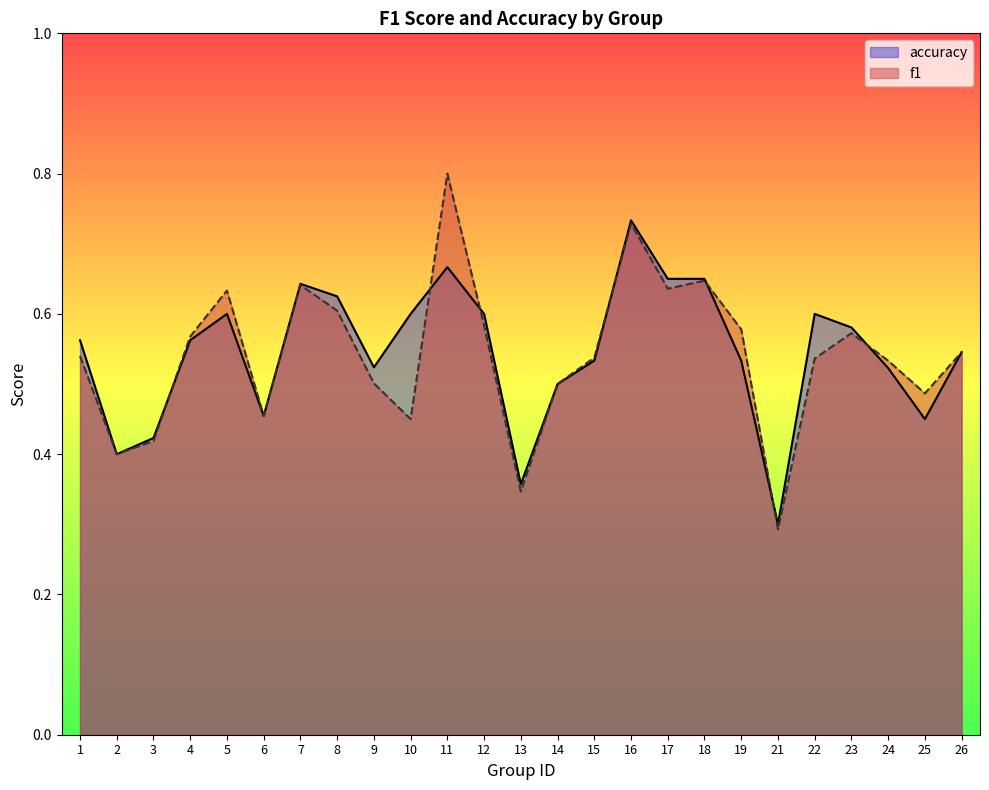

Which series has the largest range (max minus min)?

f1